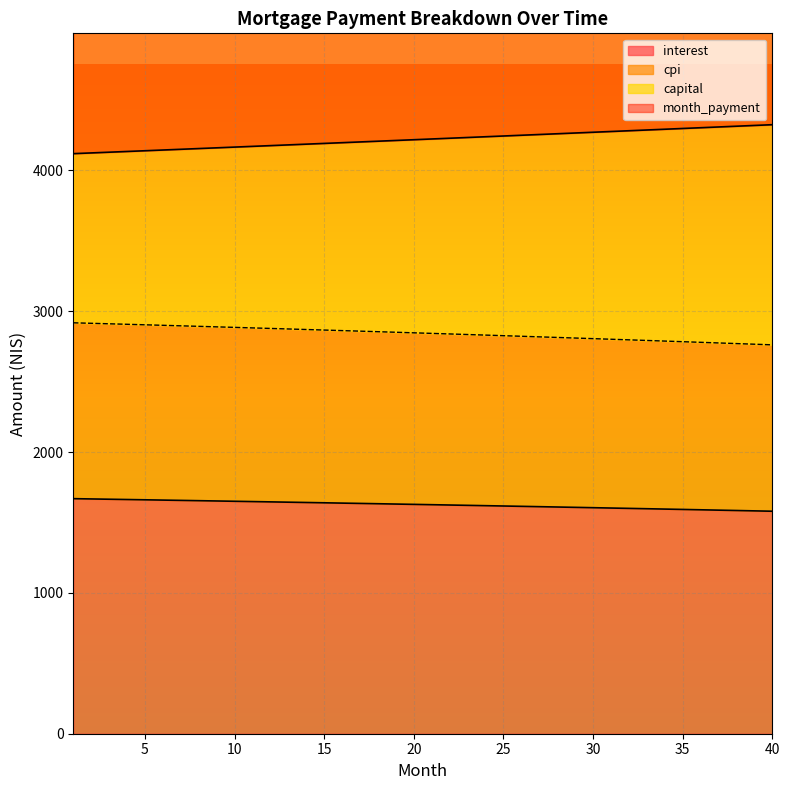

At which category does the chart reach its peak across all series?

40